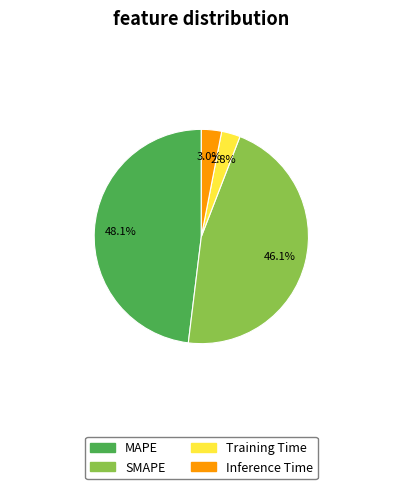

Is there a majority slice in this chart?

No